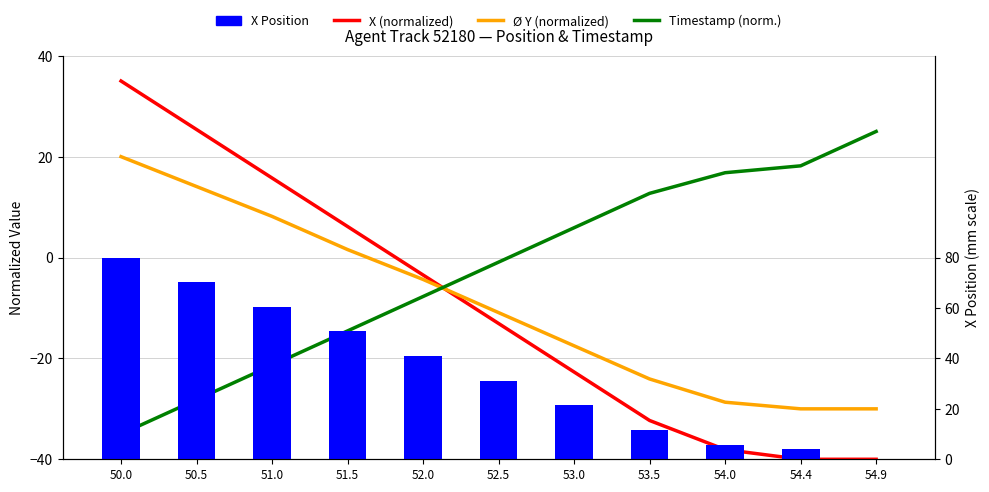

Is it true that Ø Y (normalized) equals -15.3 at 52.5?

False